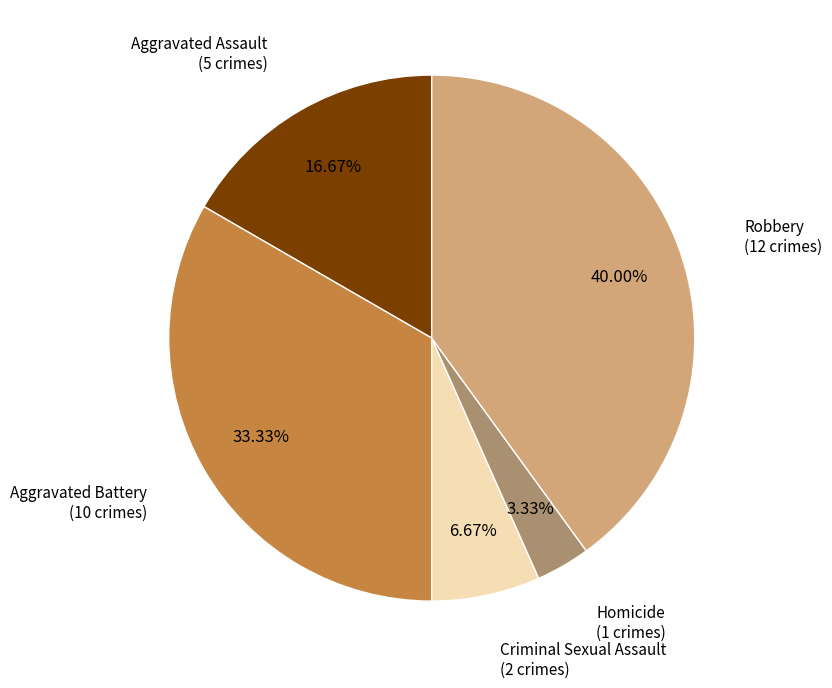

Rank the categories by value from highest to lowest.

Robbery, Aggravated Battery, Aggravated Assault, Criminal Sexual Assault, Homicide